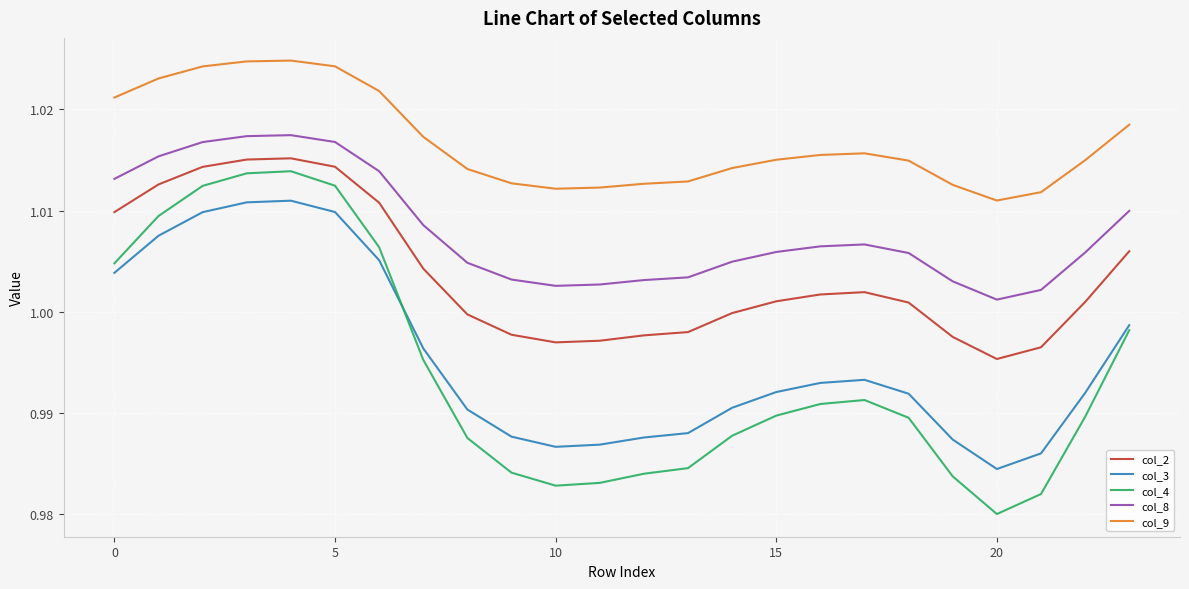

True or false: col_8 and col_3 intersect in this chart.

False